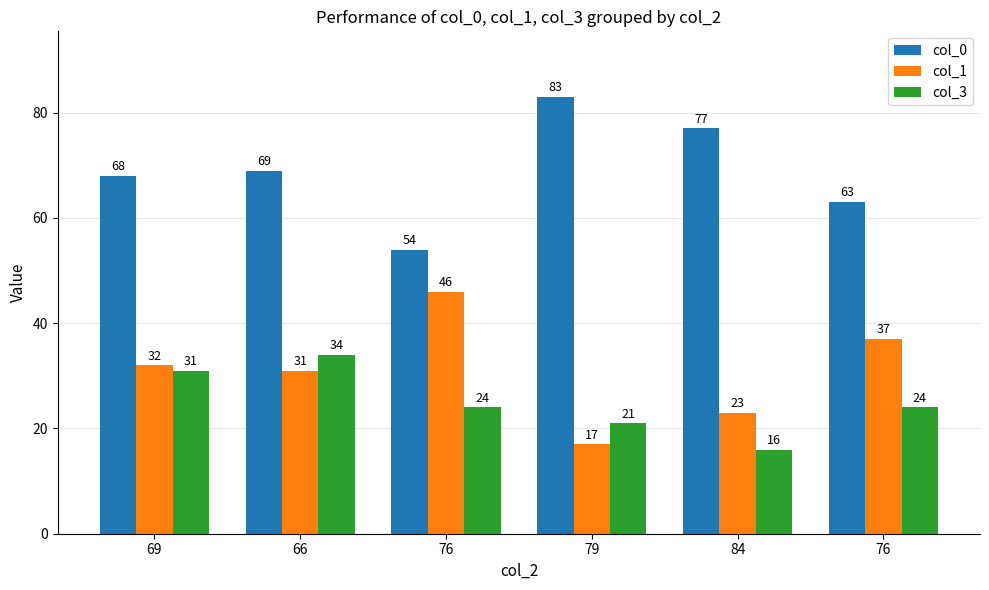

Between 66 and 84, which series saw the biggest shift?

col_3